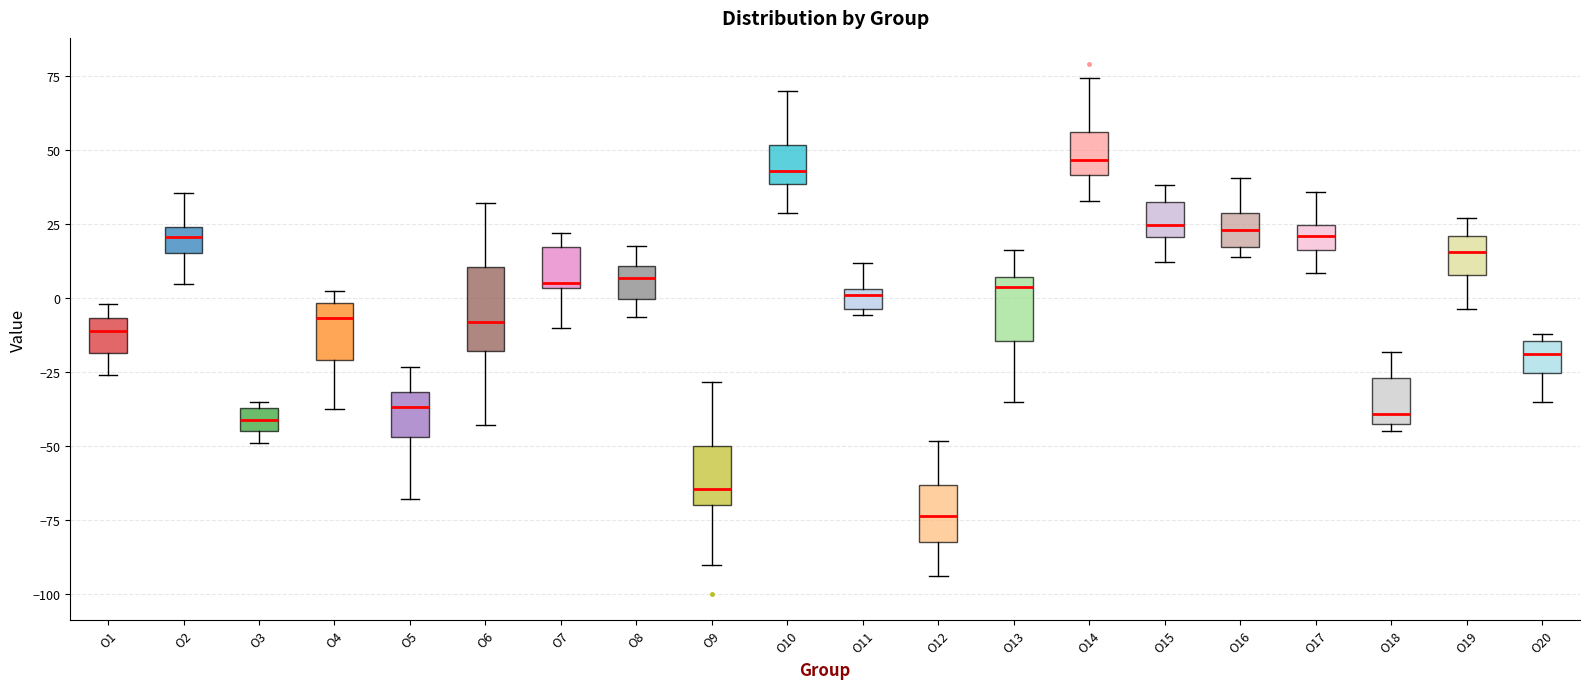

Where does the median line of the box for O6 sit on the y-axis? The values are not printed on the chart, so give them approximately, as read against the axis.

-10